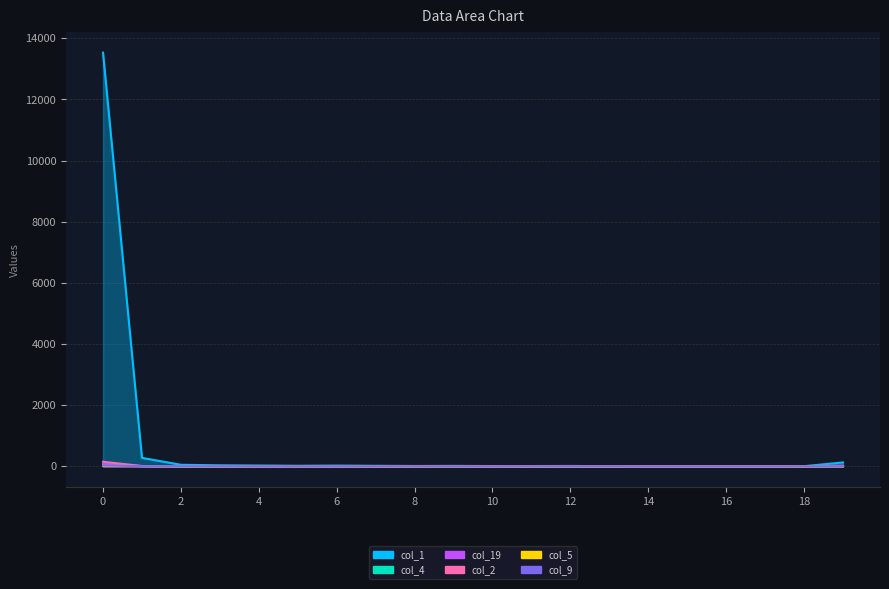

Is the value of col_2 at 14 greater than the value of col_4 at 8?

No